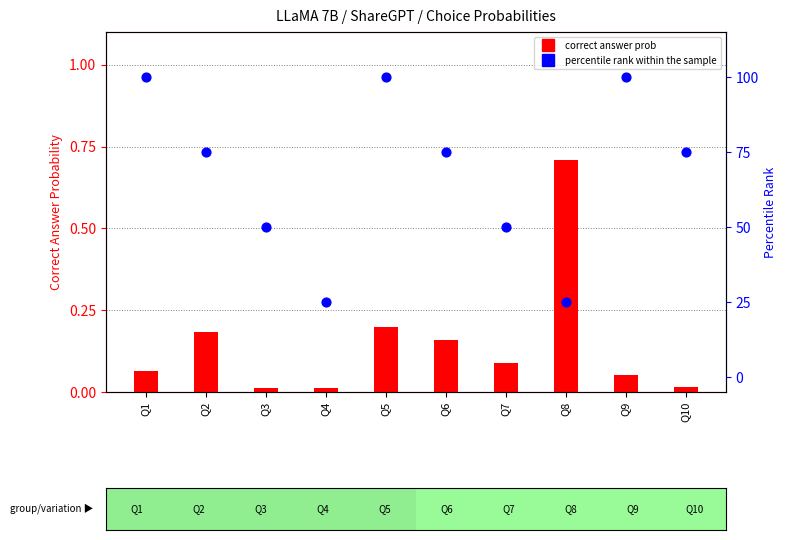

Which series contains the highest Y value?

percentile rank within the sample